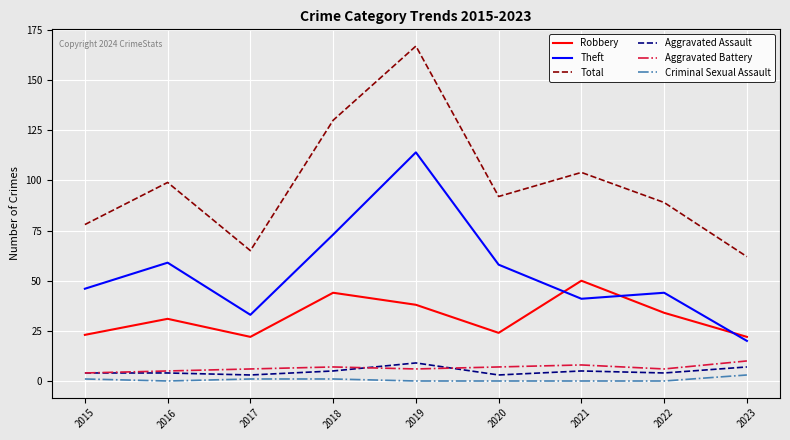

Count the number of data series in this chart.

6